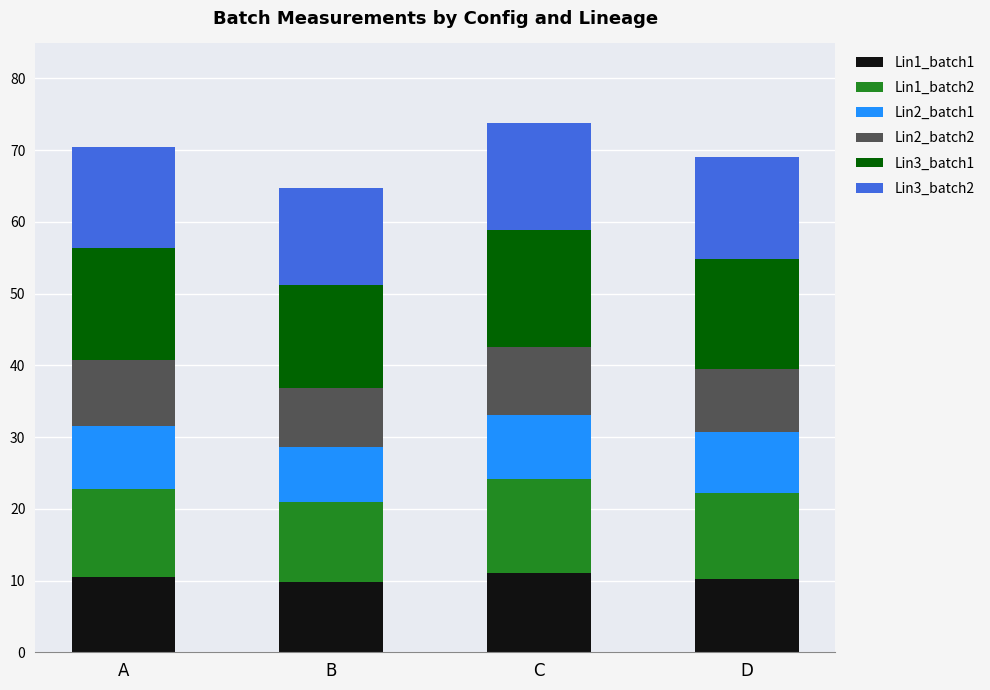

What is the total value across all series at A?

70.4